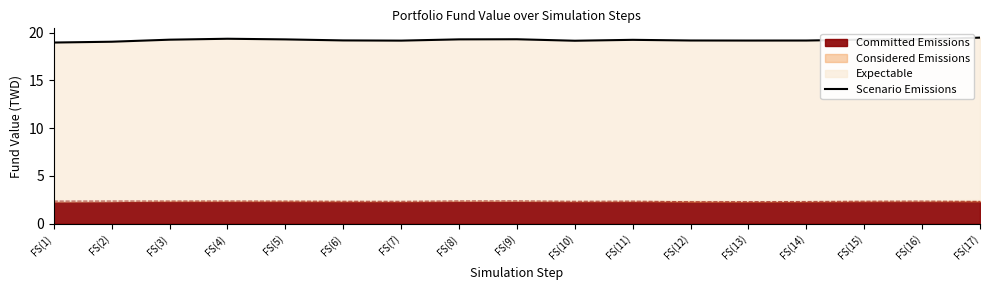

What is the maximum value shown in the chart?

19.5